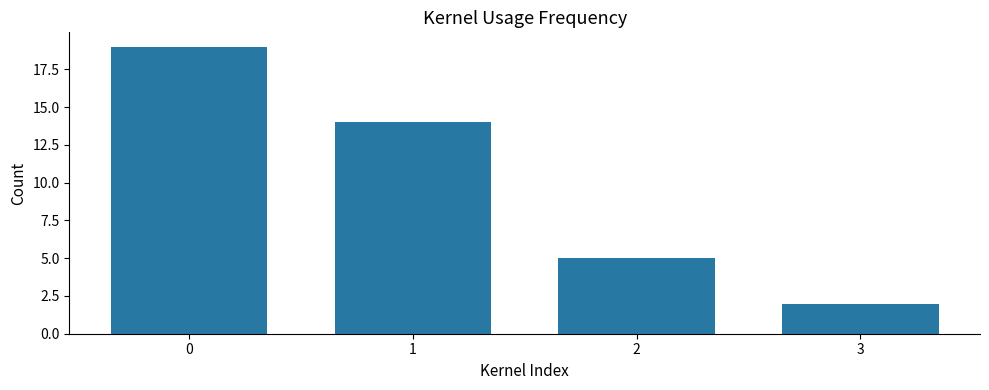

The chart shows a value of 14 at 1. True or false?

True